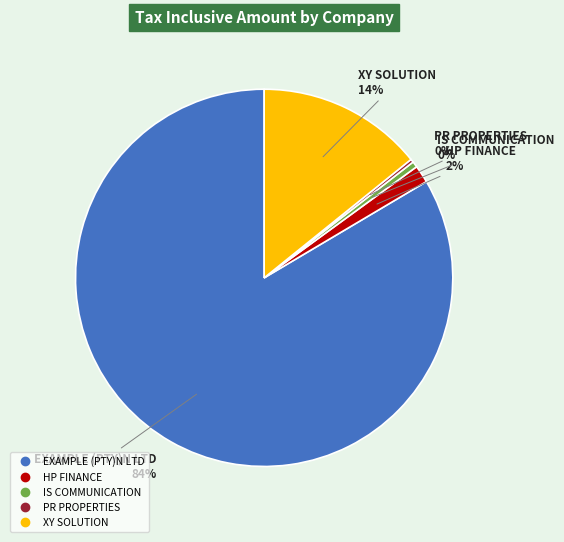

Which slice is the largest?

EXAMPLE (PTY)N LTD